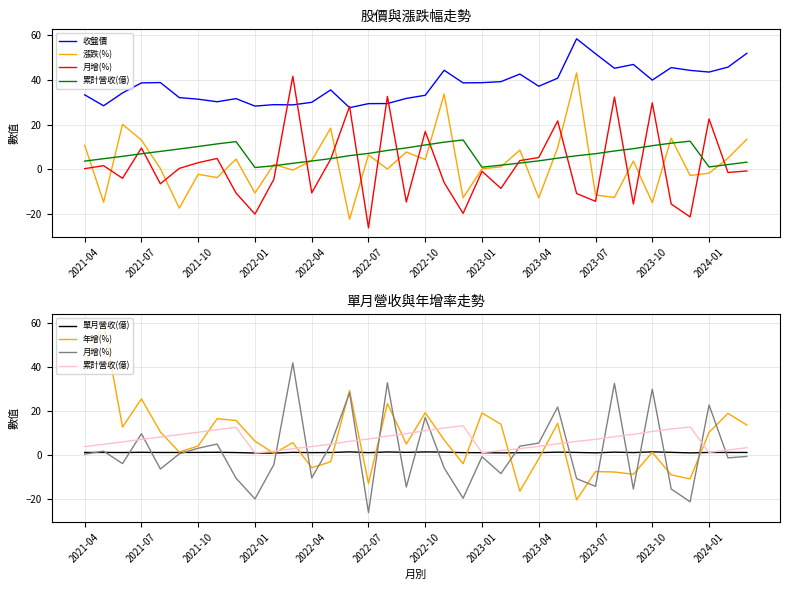

How many interior local peaks does the 累計營收(億) series have?

3